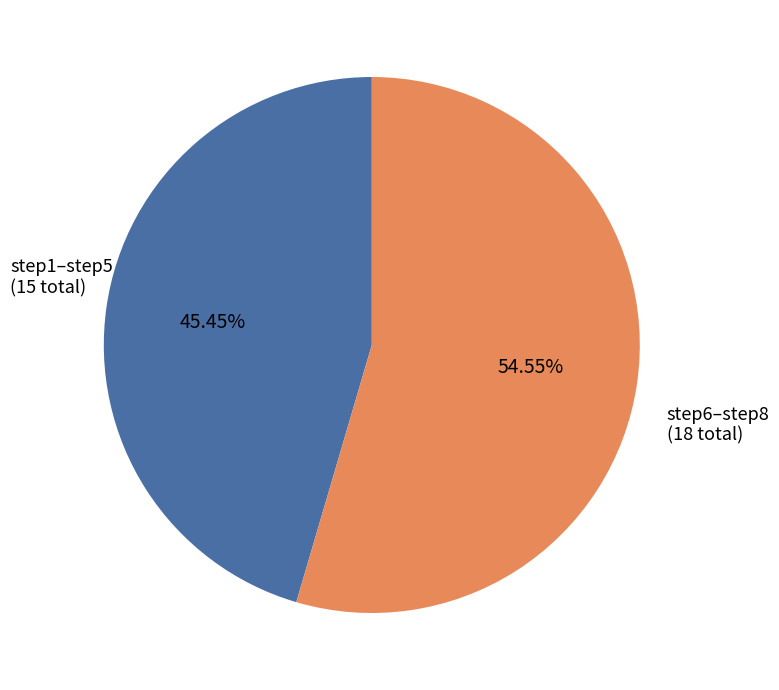

Count the number of slices in the pie.

2